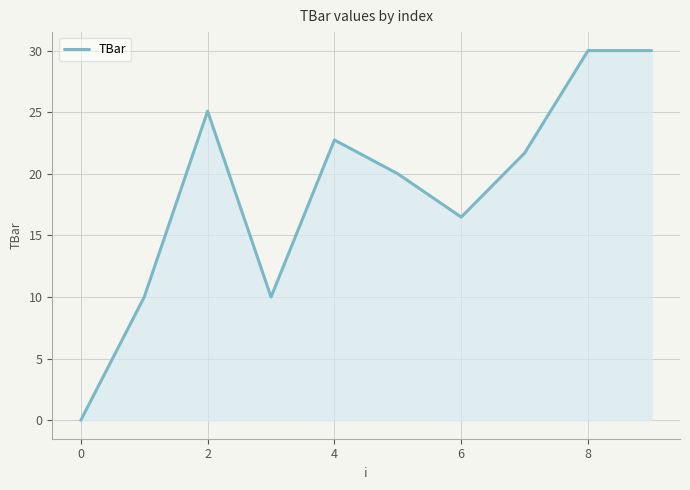

What is the maximum value shown in the chart?

30.0